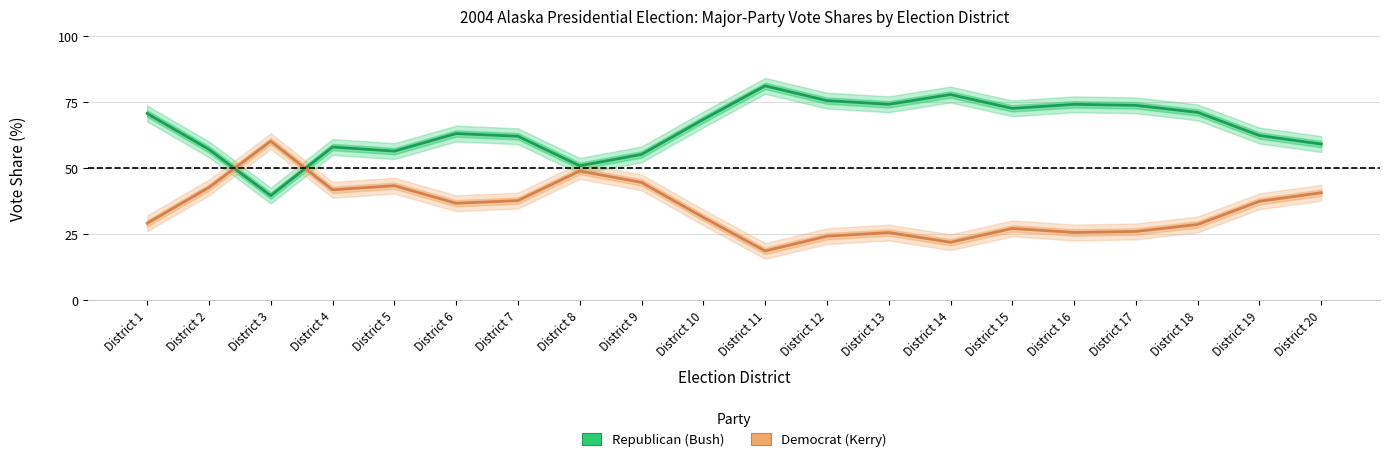

How many interior local valleys does the Republican (Bush) series have?

5